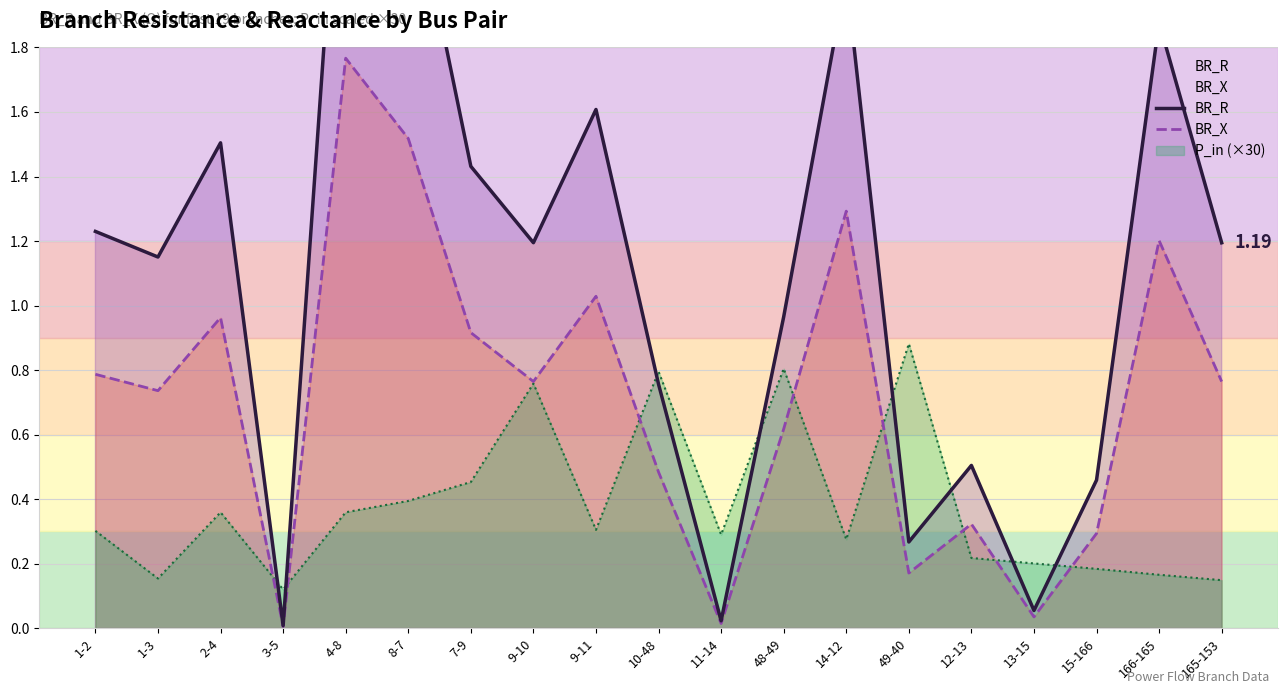

In BR_X, how many points are lower than both neighbors (excluding endpoints)?

6